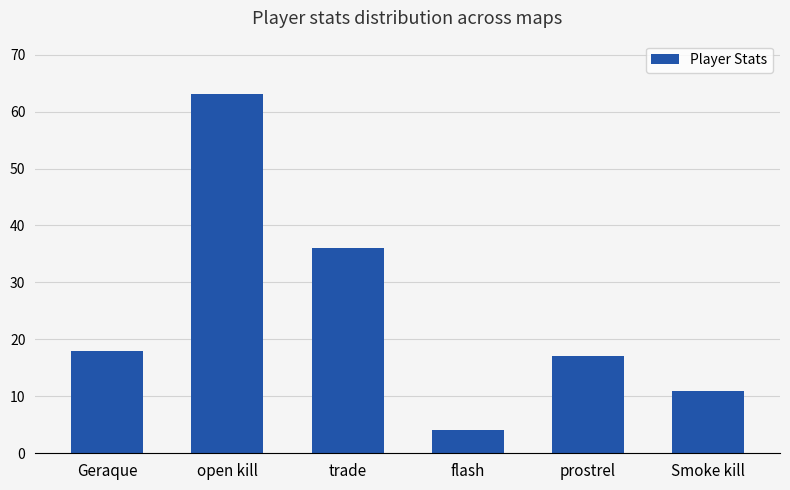

Count the values in the range 11 to 36.

4